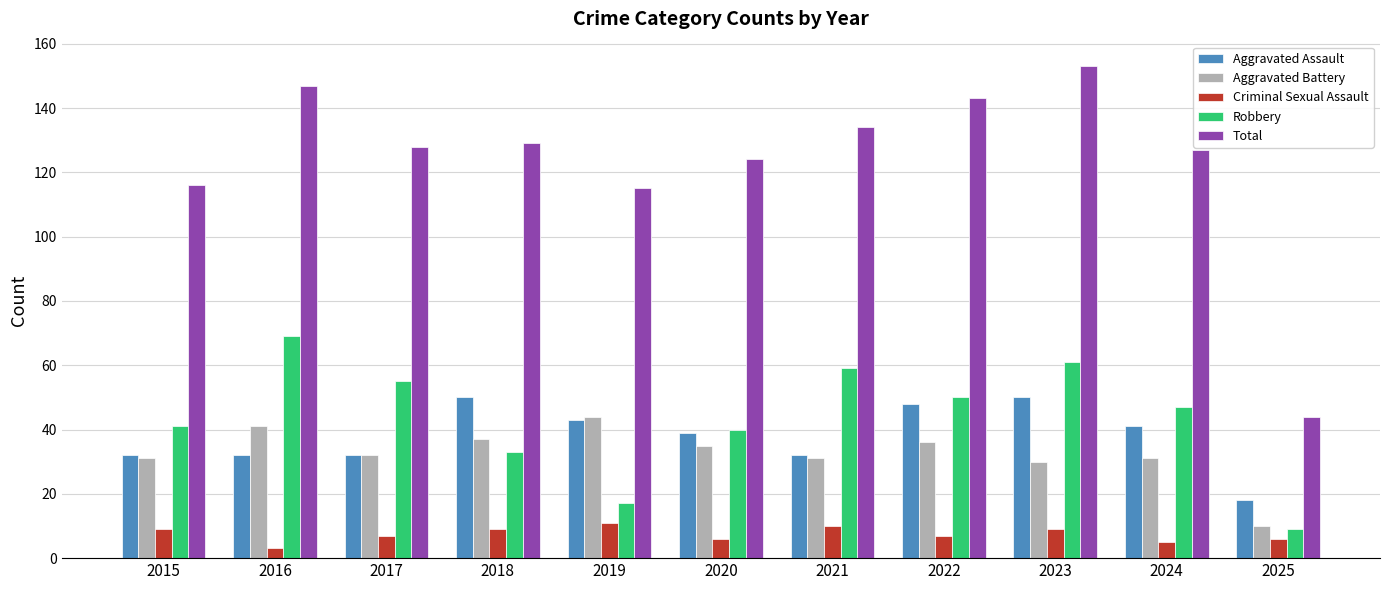

Which series has the widest spread of values?

Total